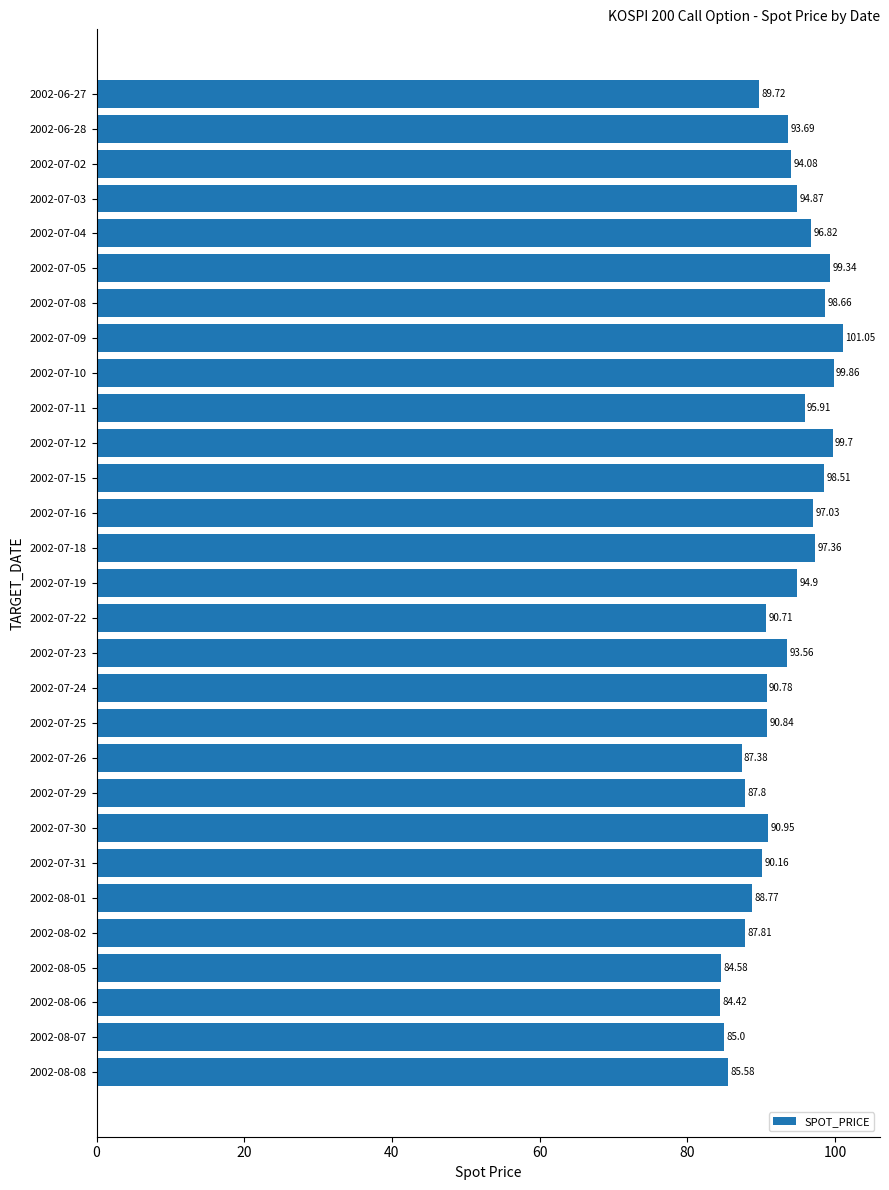

Approximately how many times larger is the value at 2002-07-05 compared to 2002-07-26?

1.1